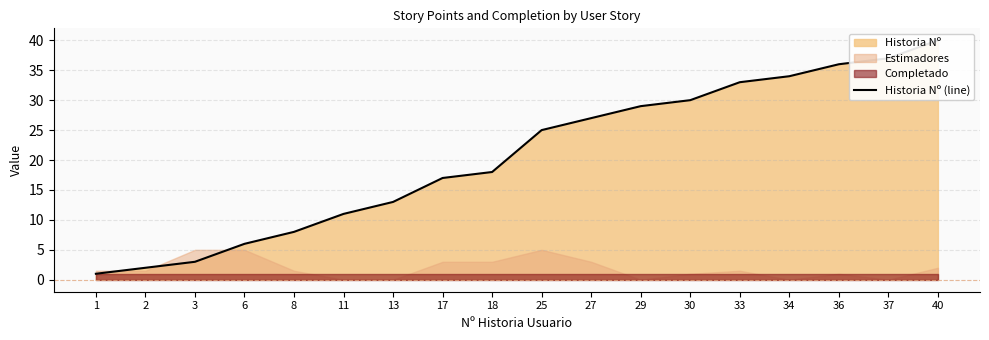

Where is the data nearest to the value 20?

18